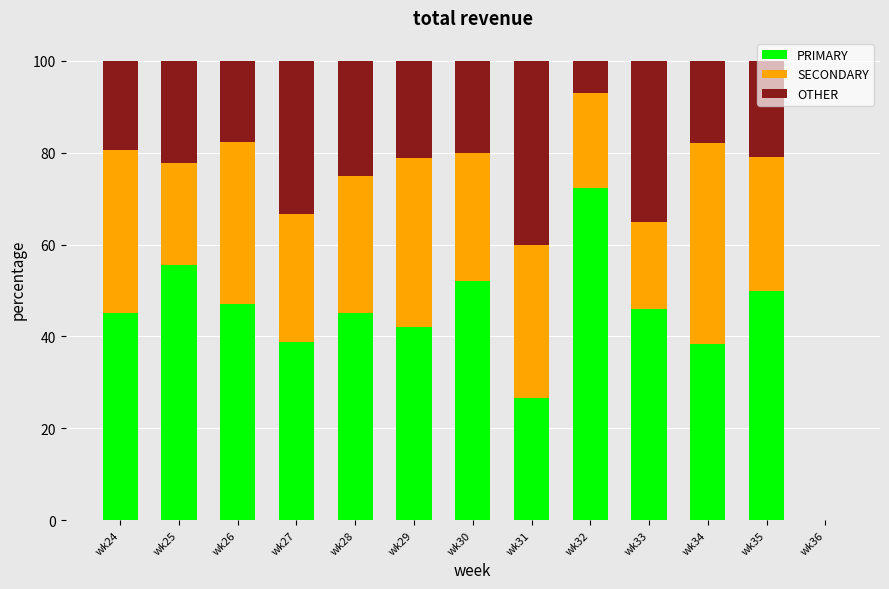

What is the sum of all PRIMARY values?

559.3